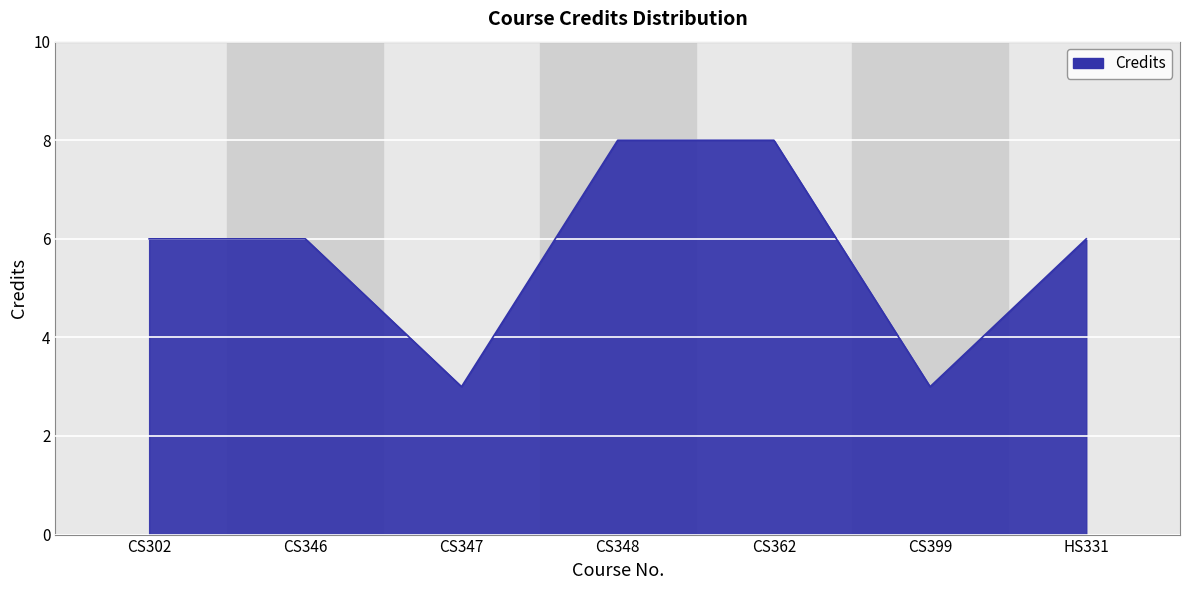

What position from the right is HS331?

1